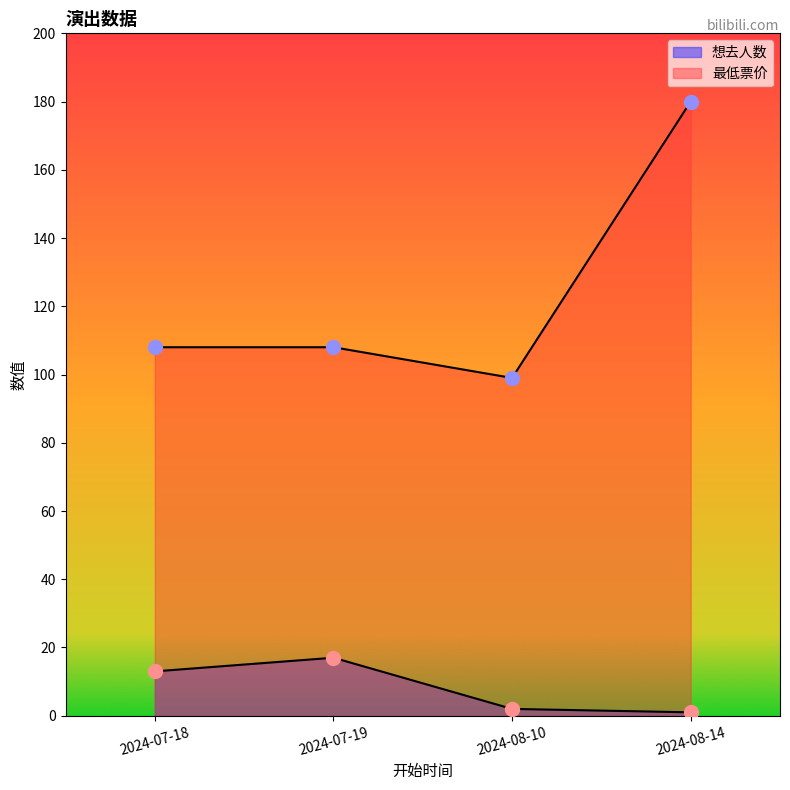

Between 2024-07-18 and 2024-08-14, which series saw the biggest shift?

最低票价